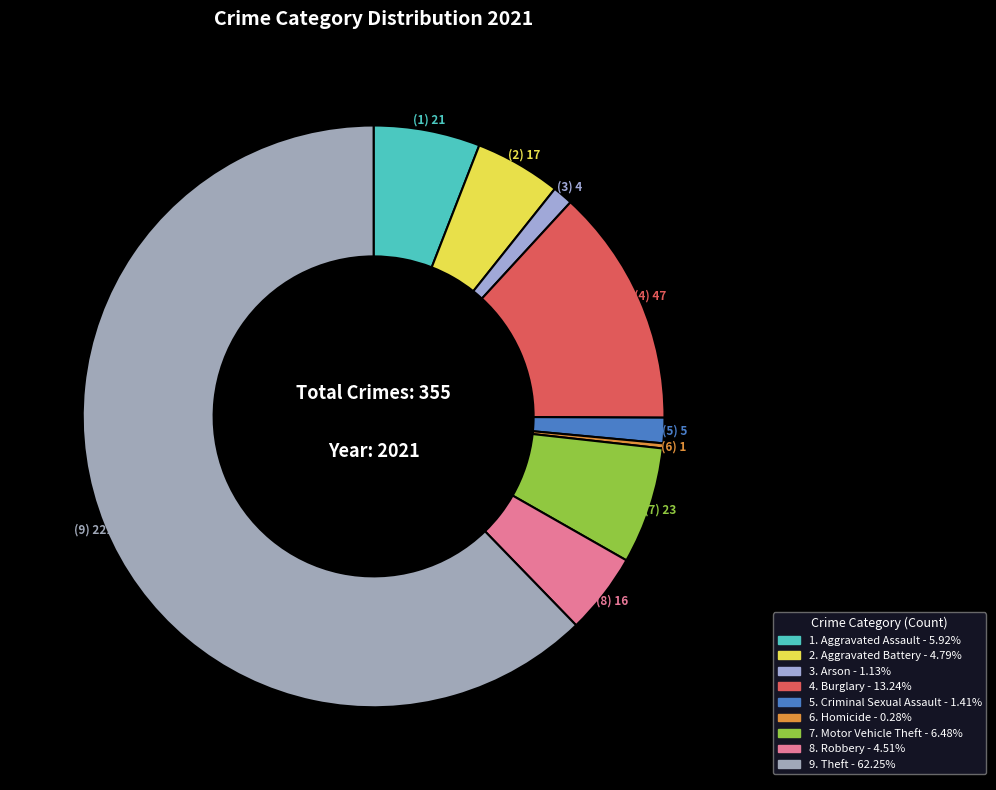

How many segments does this pie chart have?

9